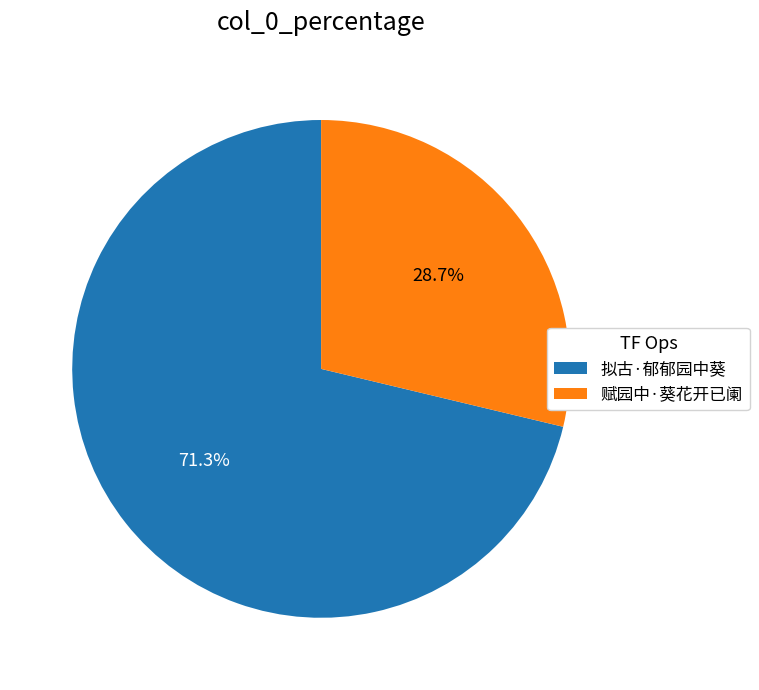

To the nearest percent, what is the combined percentage of 拟古·郁郁园中葵 and 赋园中·葵花开已阑?

100%